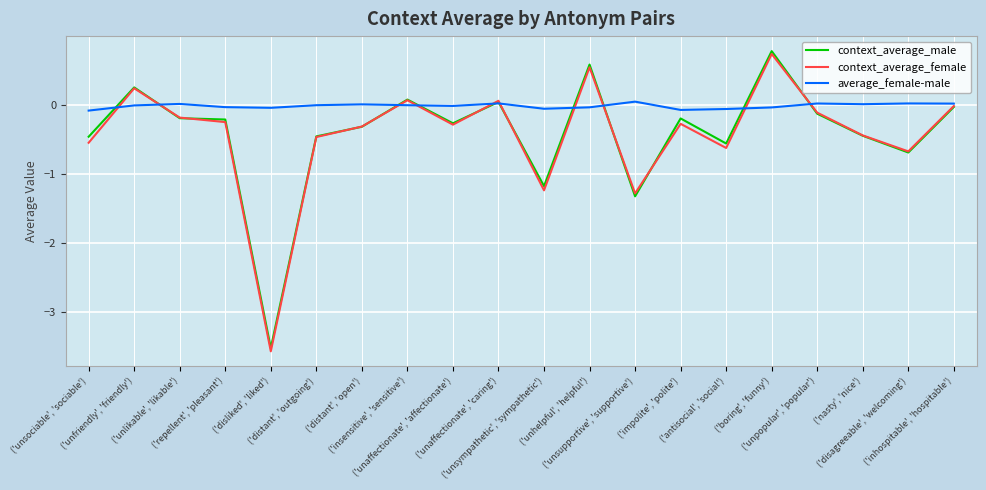

What is the difference between the highest and lowest values at ('unhelpful', 'helpful')?

0.6